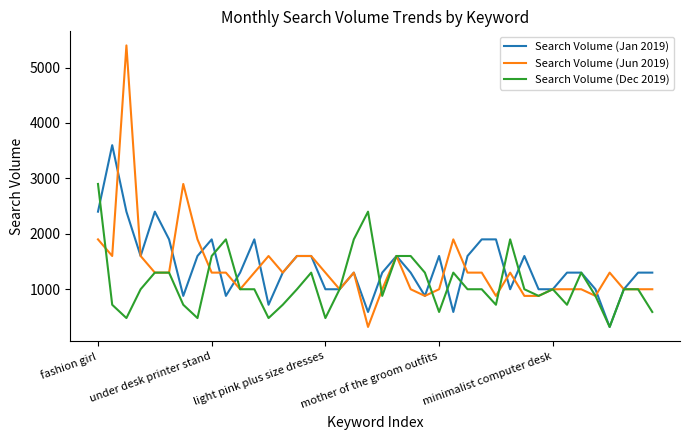

Which series has the widest spread of values?

Search Volume (Jun 2019)